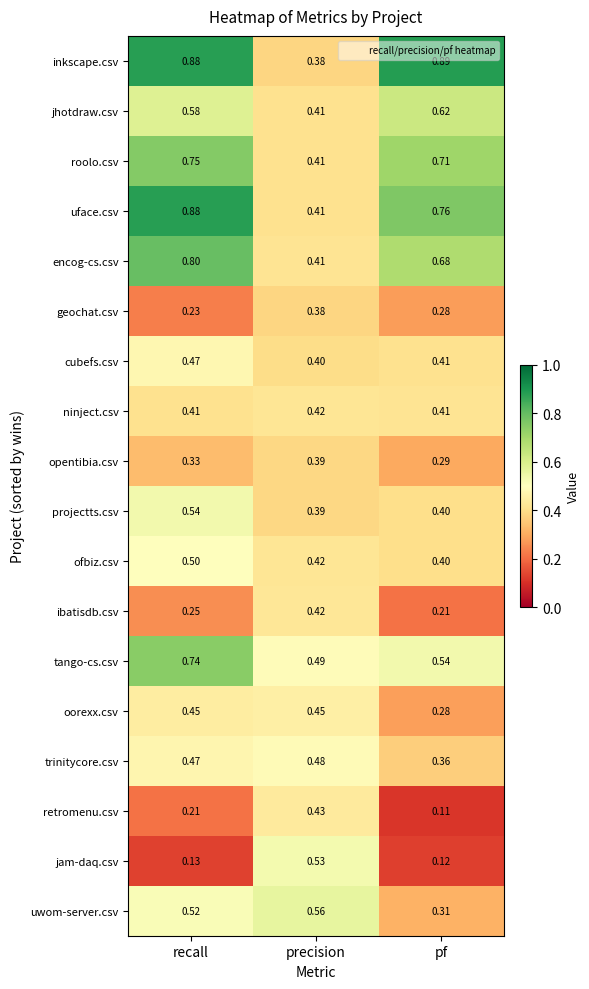

Which series has the largest range (max minus min)?

inkscape.csv